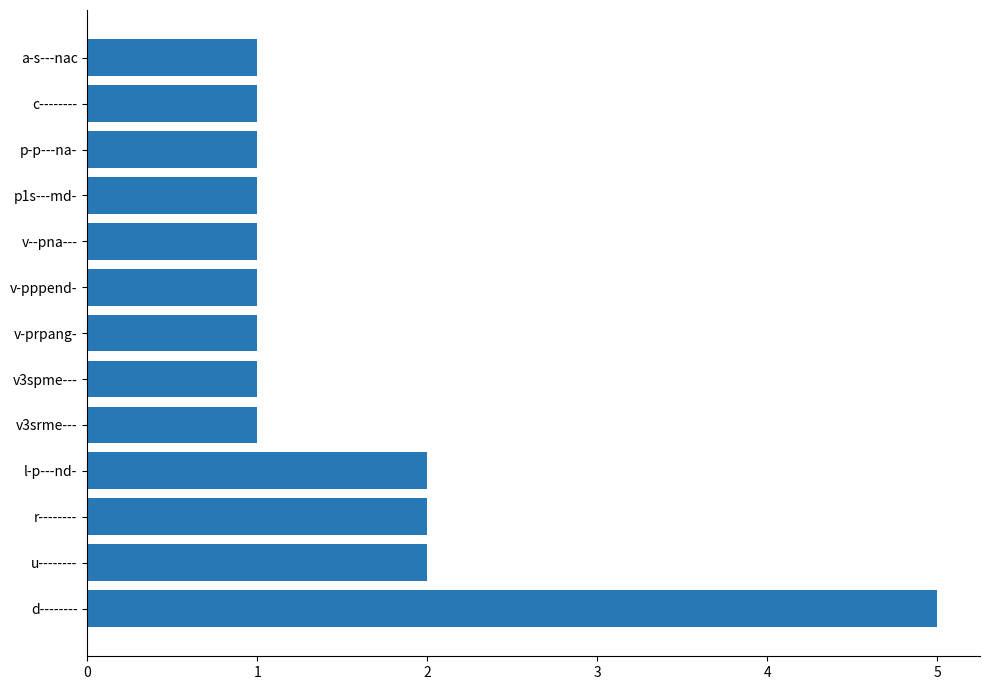

The value at l-p---nd- is 2. True or false?

True